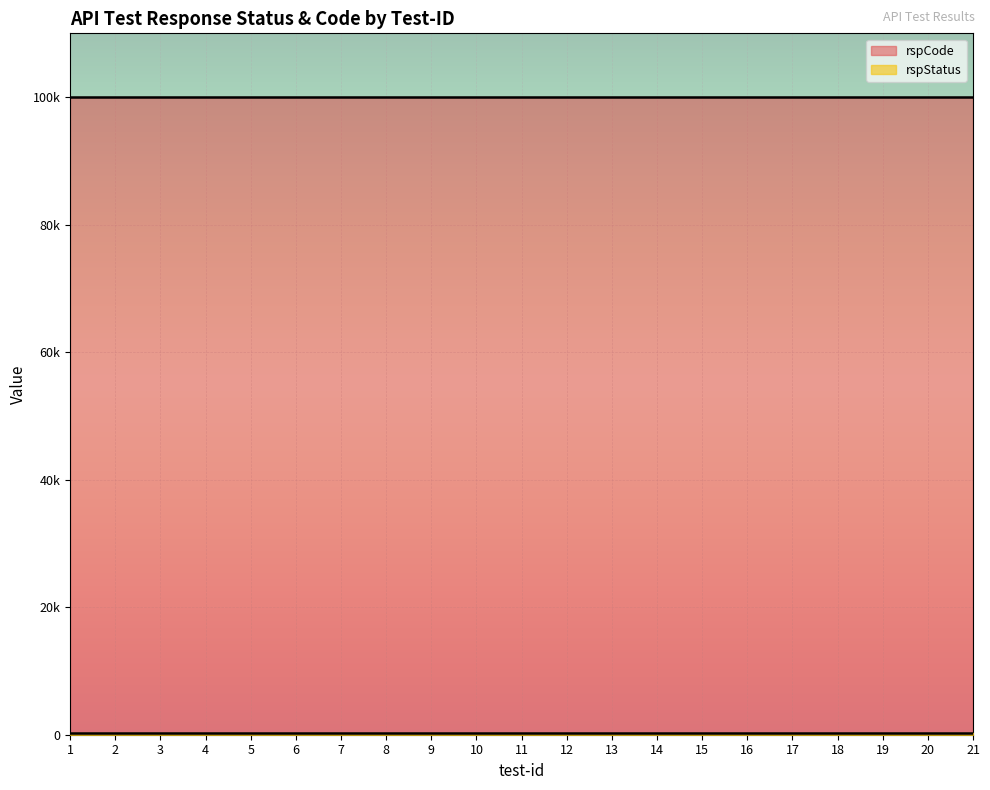

Reading left to right, what are all the values shown in this chart?

rspStatus: 200	200	200	200	200	200	200	200	200	200	200	200	200	200	200	200	200	200	200	200	200
rspCode: 100000	100000	100000	100000	100000	100000	100000	100000	100000	100000	100000	100000	100000	100000	100000	100000	100000	100000	100000	100000	100000